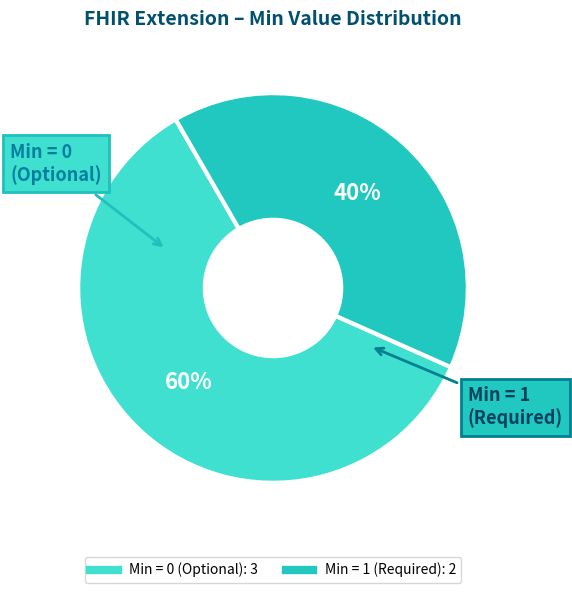

To the nearest percent, what is the difference between the largest and smallest slice percentages?

20%